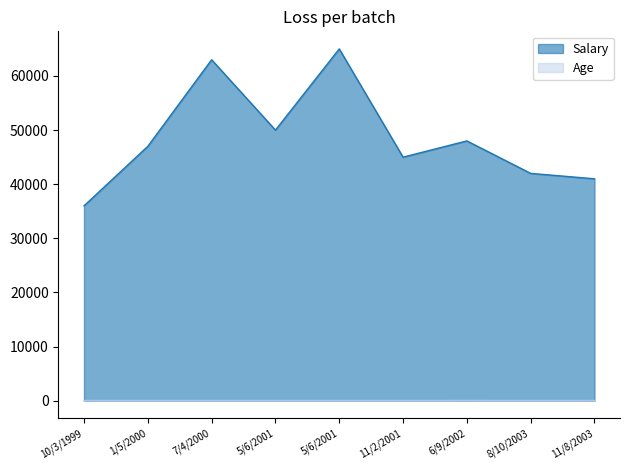

What is the difference between the maximum and minimum values in the Salary series?

29000